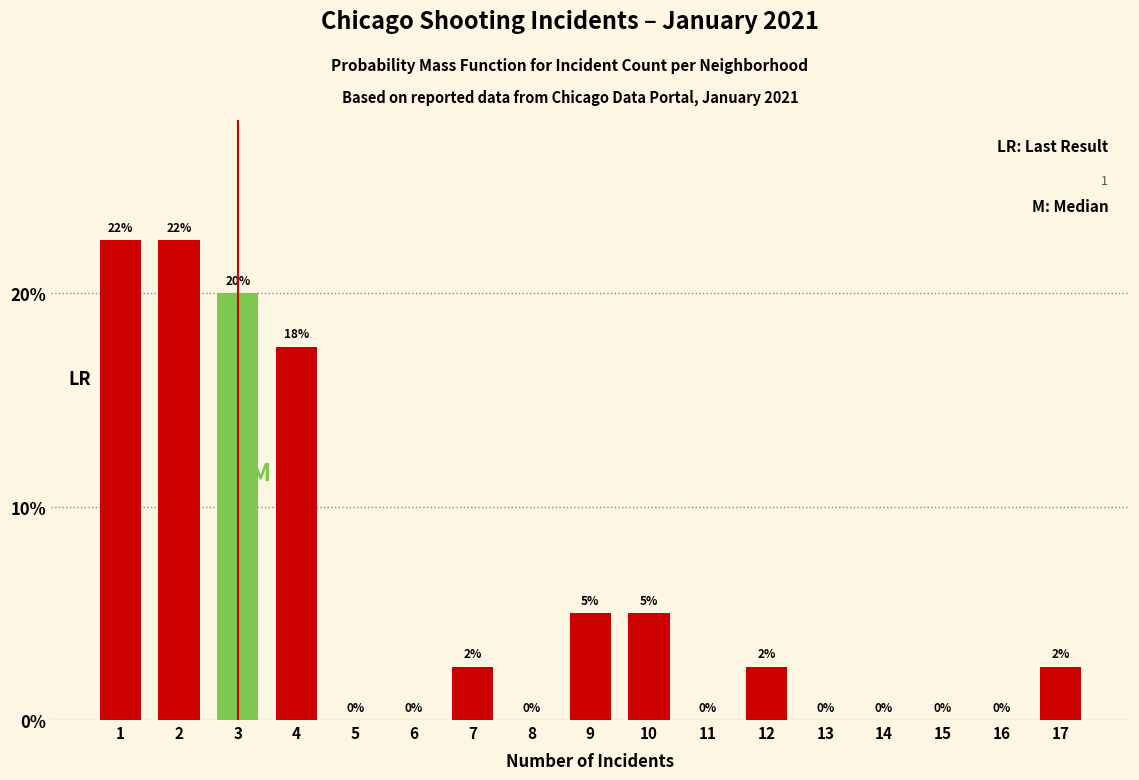

How many values are between 0 and 5?

13